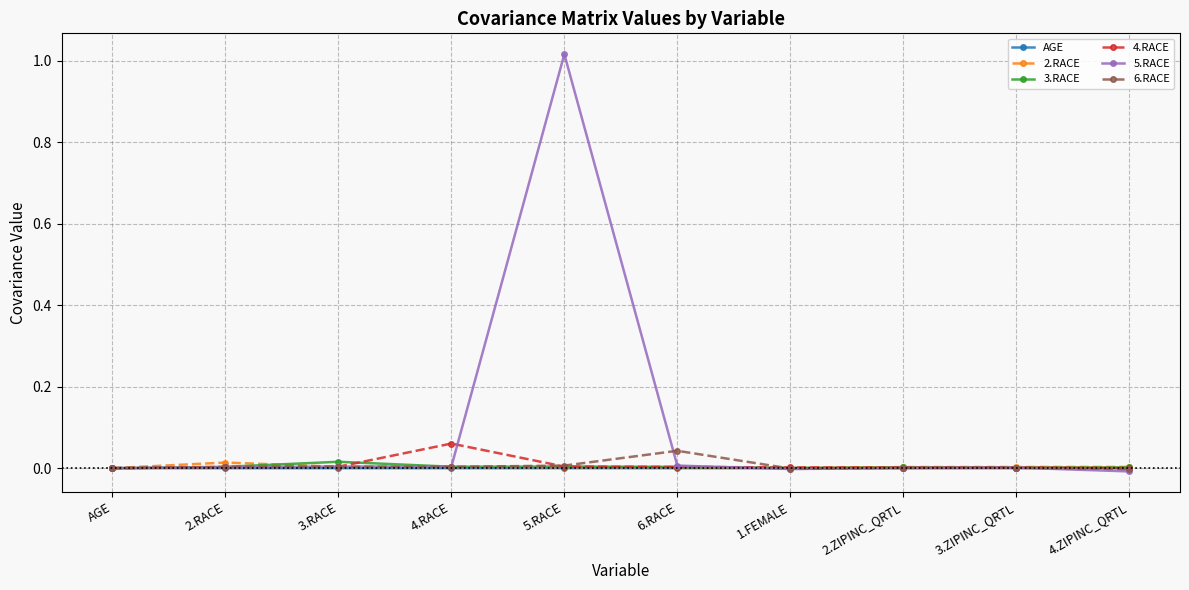

True or false: 6.RACE has a value of 0.0 at 5.RACE.

True